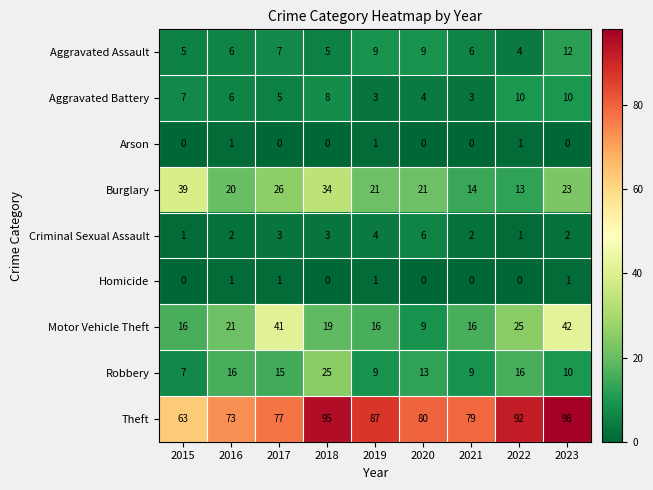

What is the approximate value of Motor Vehicle Theft at 2022?

25